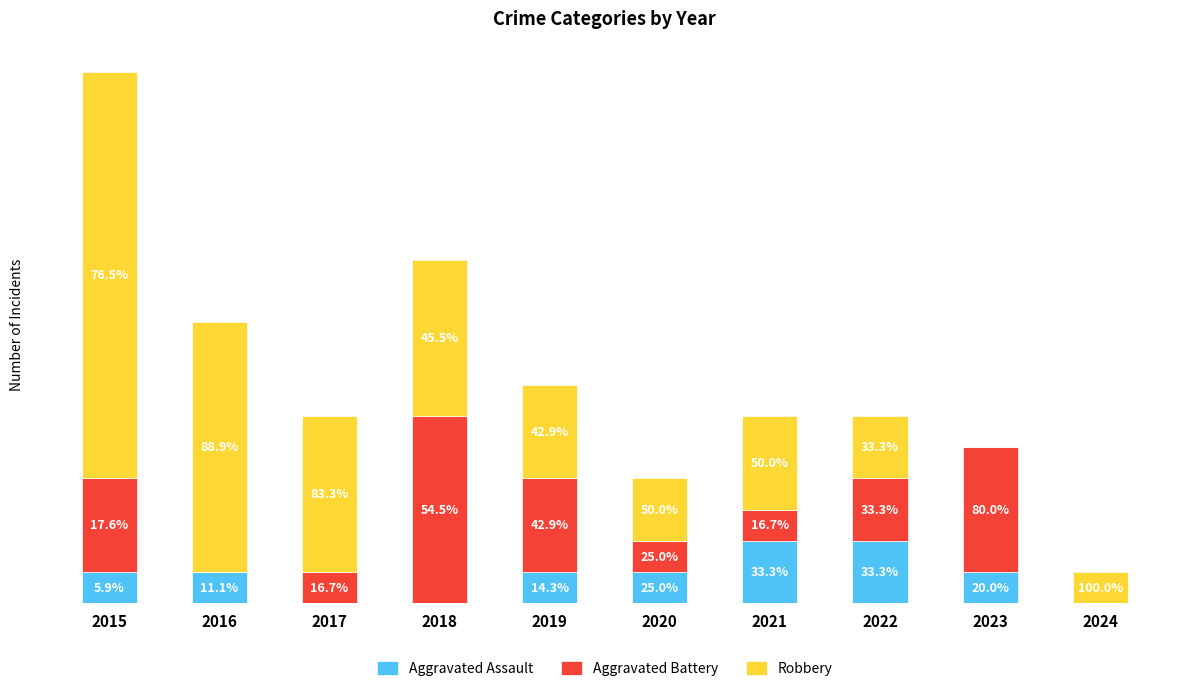

Which series has the largest range (max minus min)?

Robbery